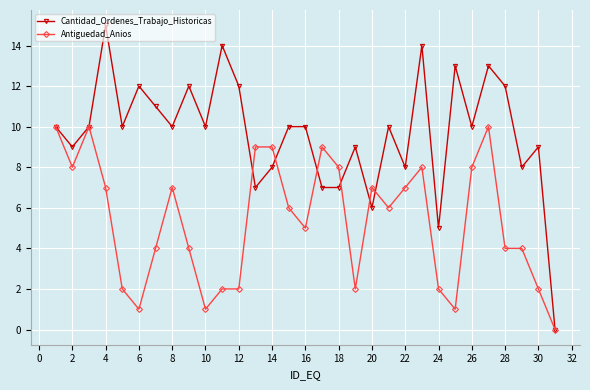

Reading left to right, transcribe all the data shown in this chart.

Cantidad_Ordenes_Trabajo_Historicas: 10	9	10	15	10	12	11	10	12	10	14	12	7	8	10	10	7	7	9	6	10	8	14	5	13	10	13	12	8	9	0
Antiguedad_Anios: 10	8	10	7	2	1	4	7	4	1	2	2	9	9	6	5	9	8	2	7	6	7	8	2	1	8	10	4	4	2	0